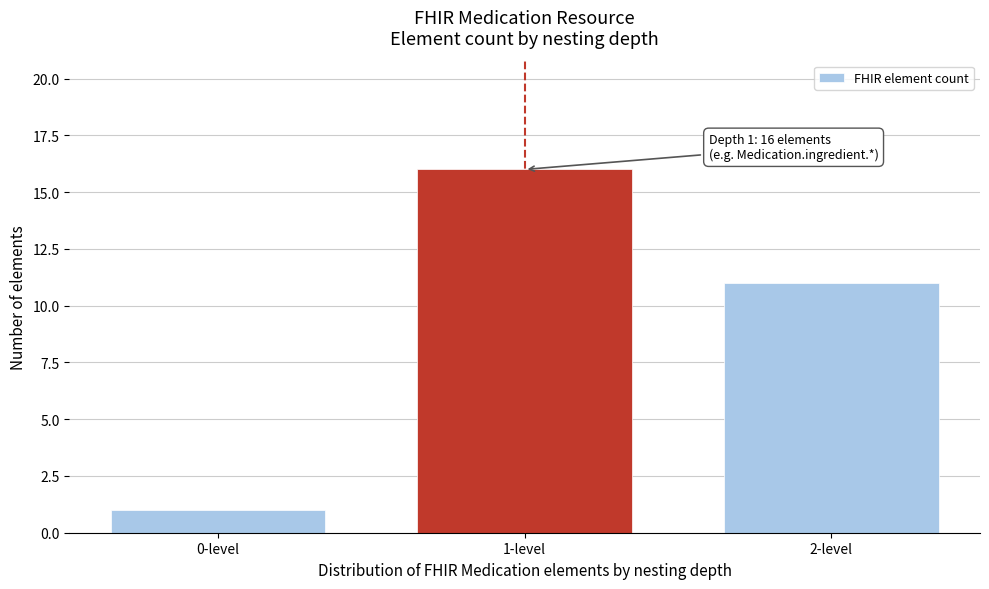

Reading left to right, extract all data points from this chart.

0-level=1	1-level=16	2-level=11